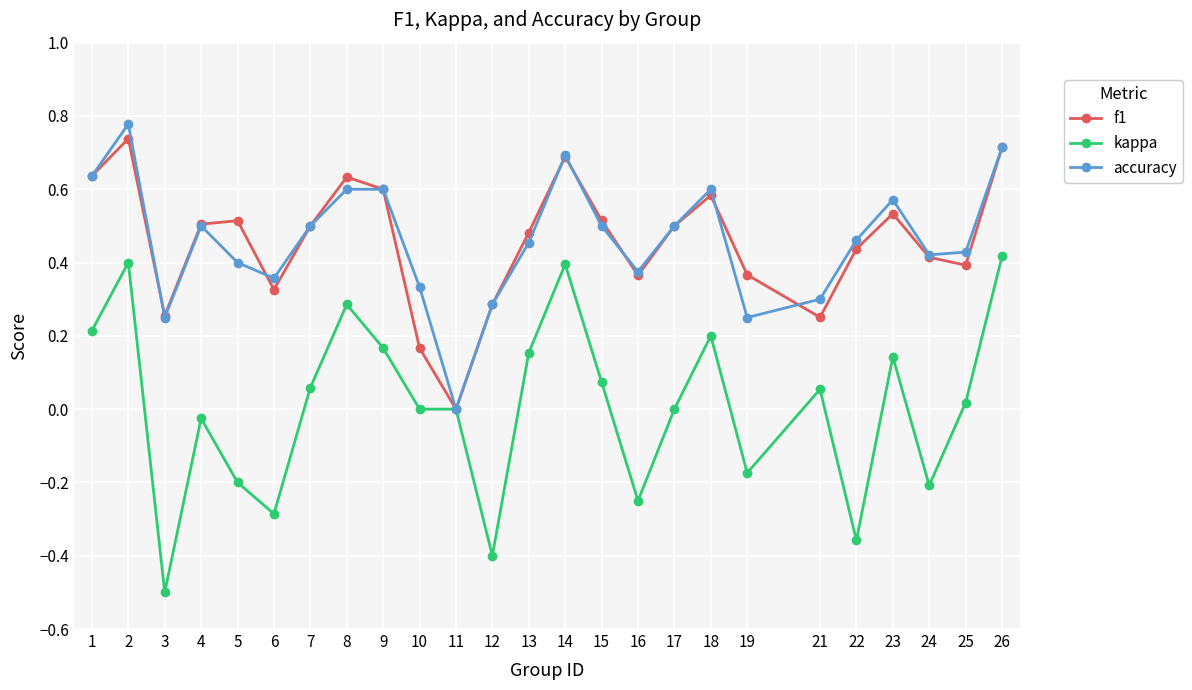

How many values in the accuracy series exceed 0?

24